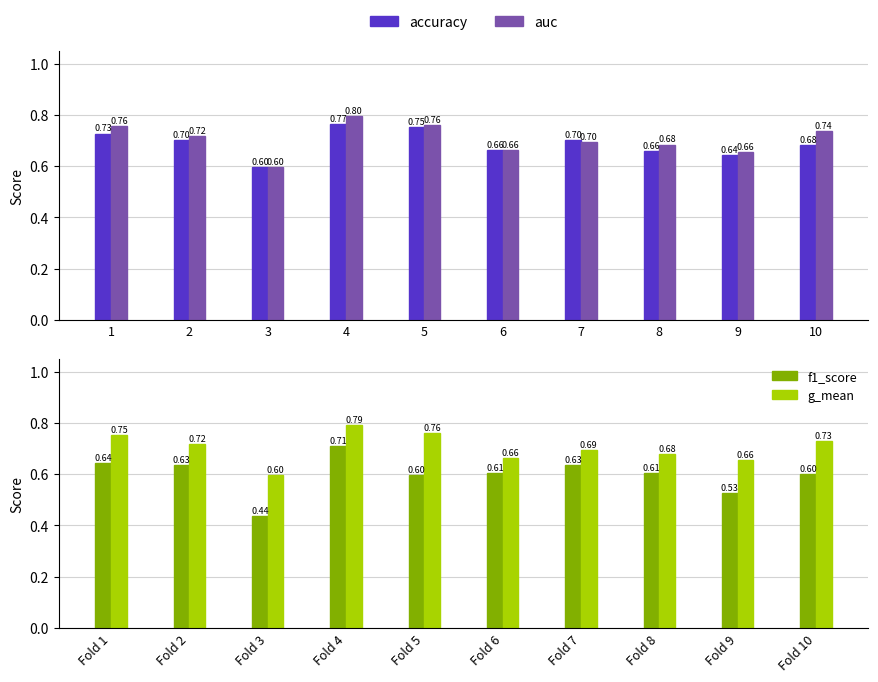

Is the value of auc at 10 greater than the value of accuracy at 9?

Yes